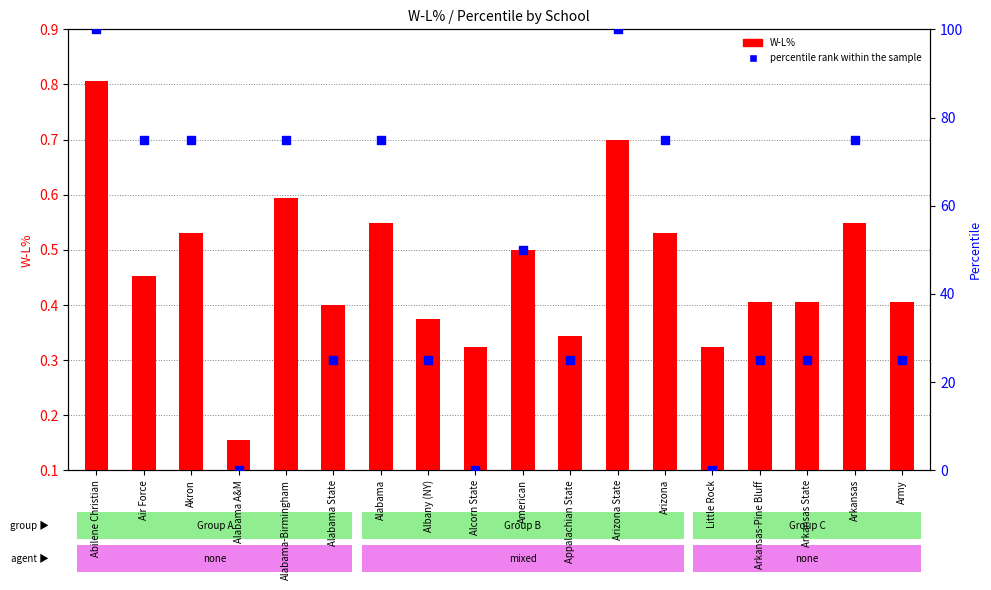

Is the value of W-L% at Alcorn State greater than the value of percentile rank within the sample at Alcorn State?

Yes